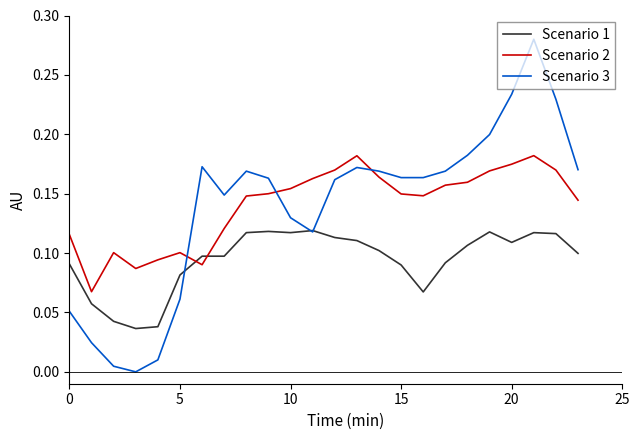

Does the chart display data point markers on the line(s)?

No